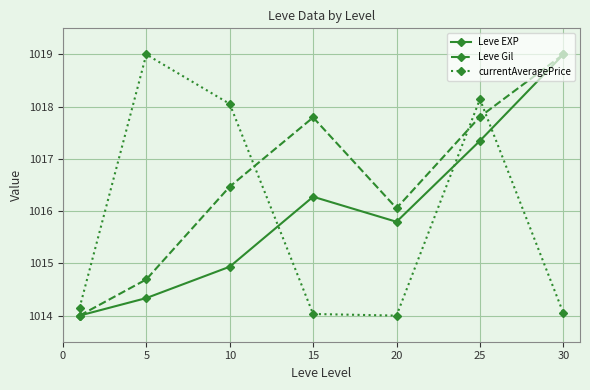

In Leve EXP, how many points are lower than both neighbors (excluding endpoints)?

1